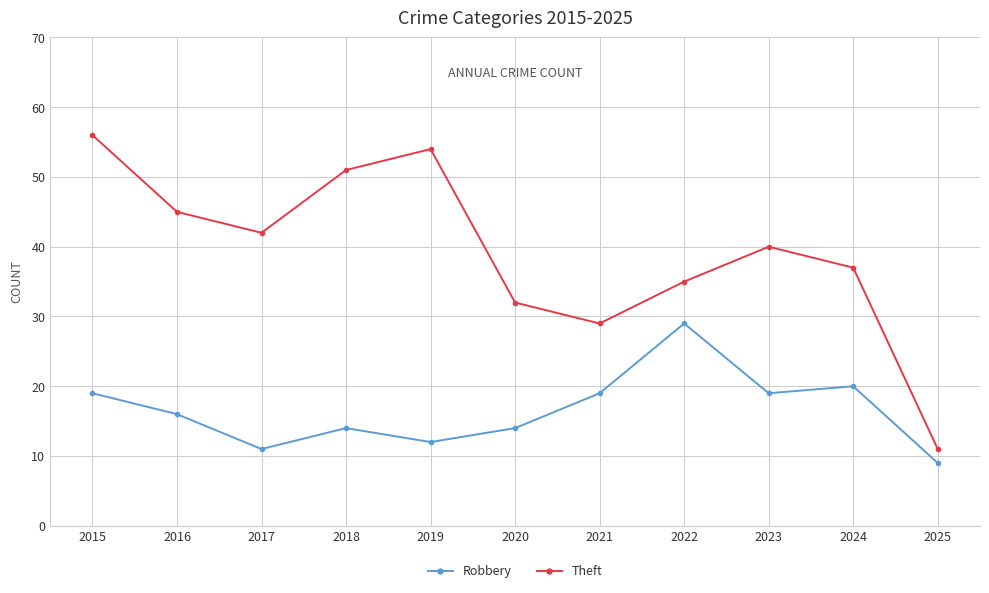

What is the value of the Theft point at the 8th from the left?

35